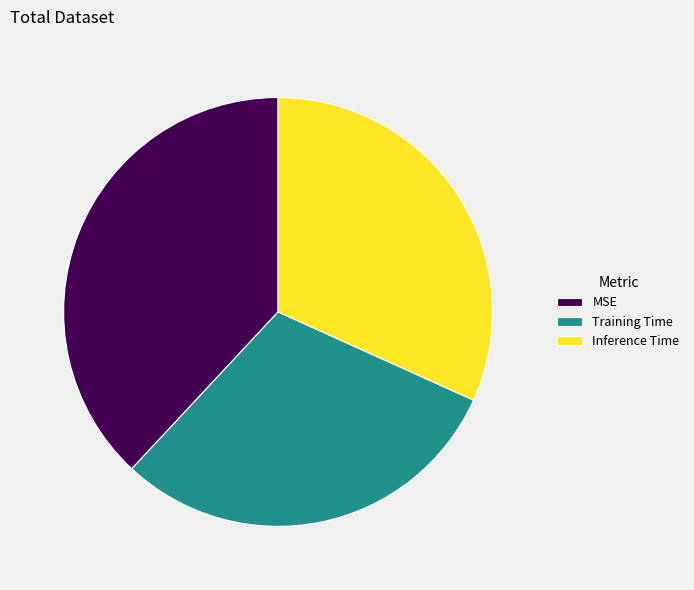

Does MSE represent more than half of the total?

No